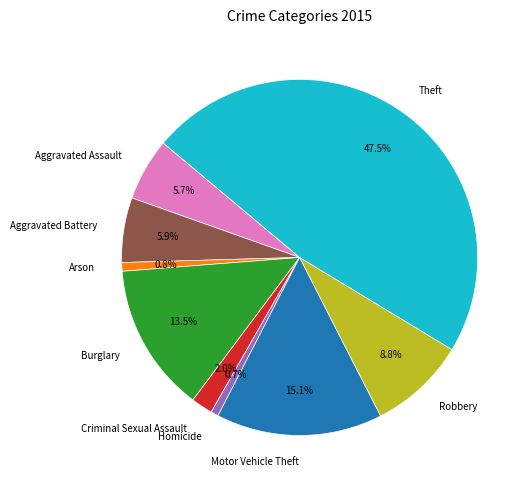

Does any single category account for the majority?

No